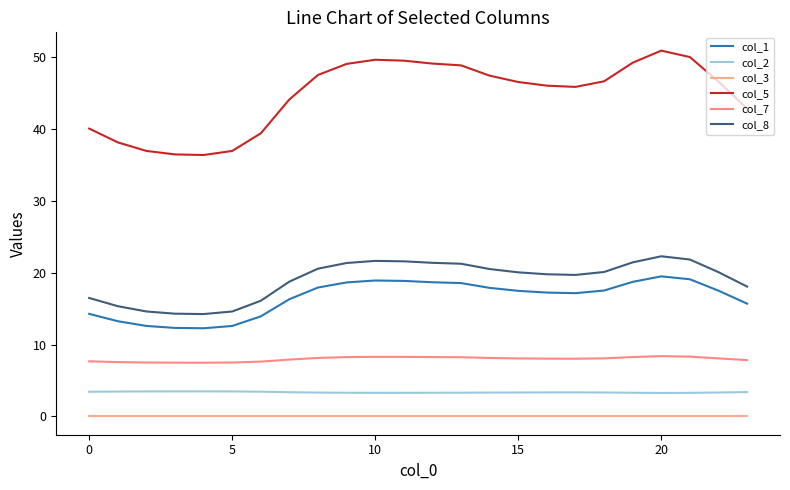

What is the difference between the second highest and minimum values in the col_8 series?

7.6